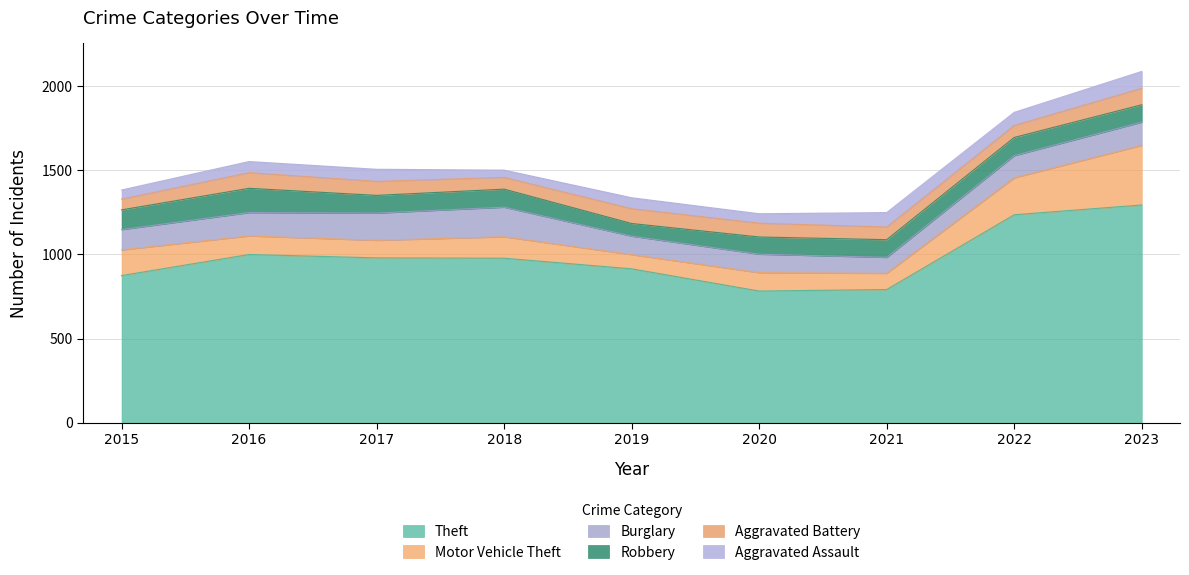

Where is the first local minimum for Aggravated Assault?

2018